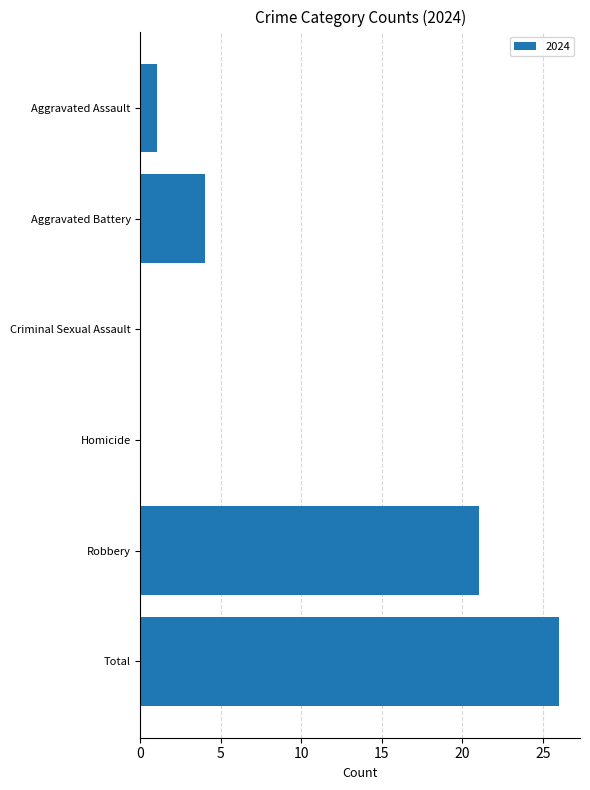

Are the bars horizontal?

Yes